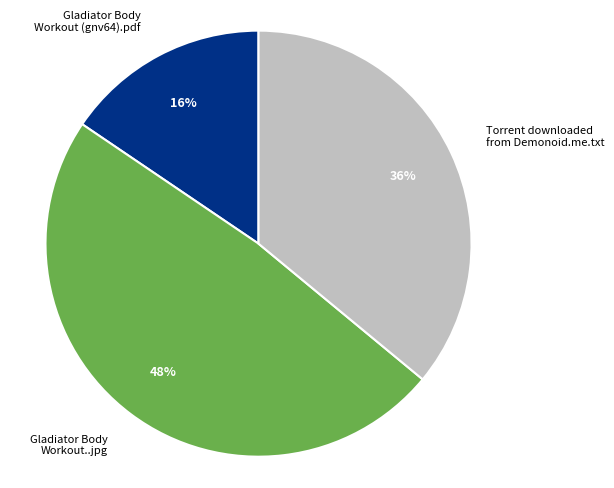

Count the number of slices in the pie.

3